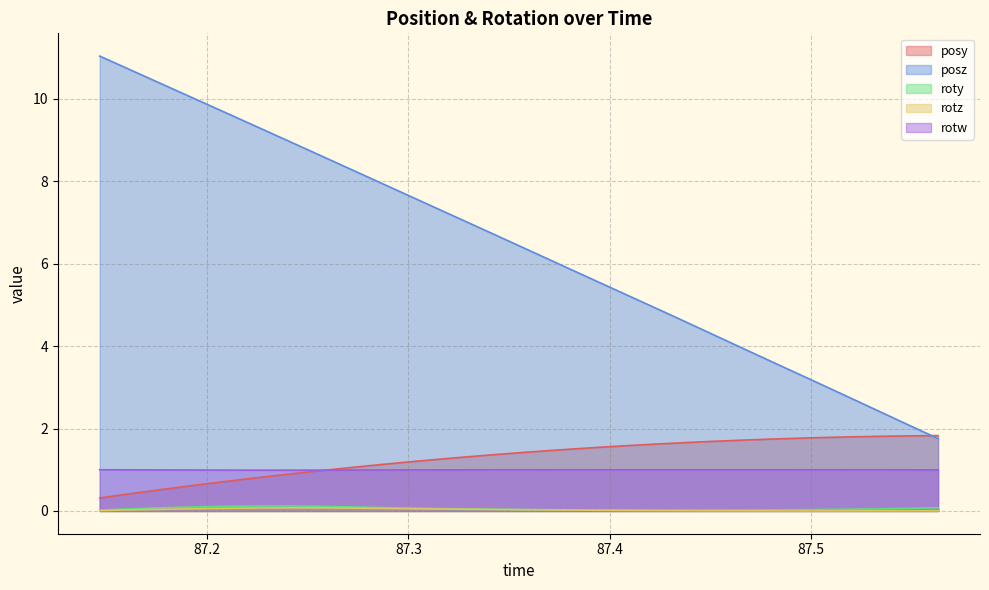

True or false: roty and rotz cross at least once.

False